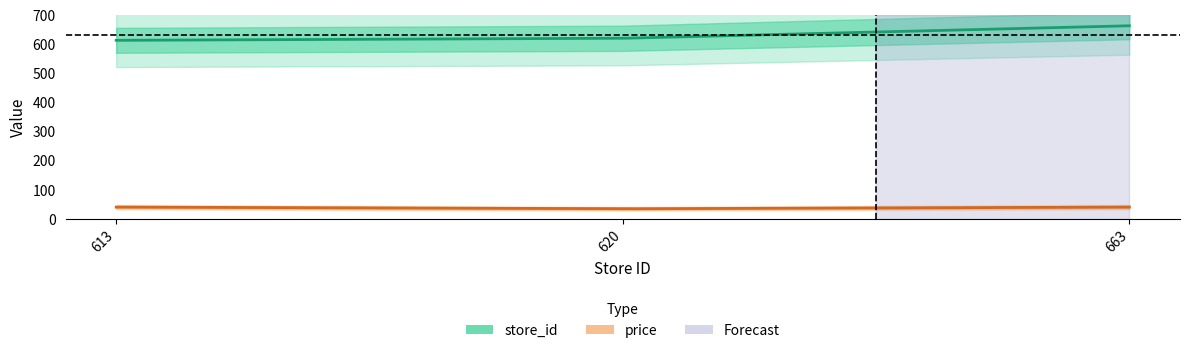

What is the difference between the second highest and minimum values in the store_id series?

7.0